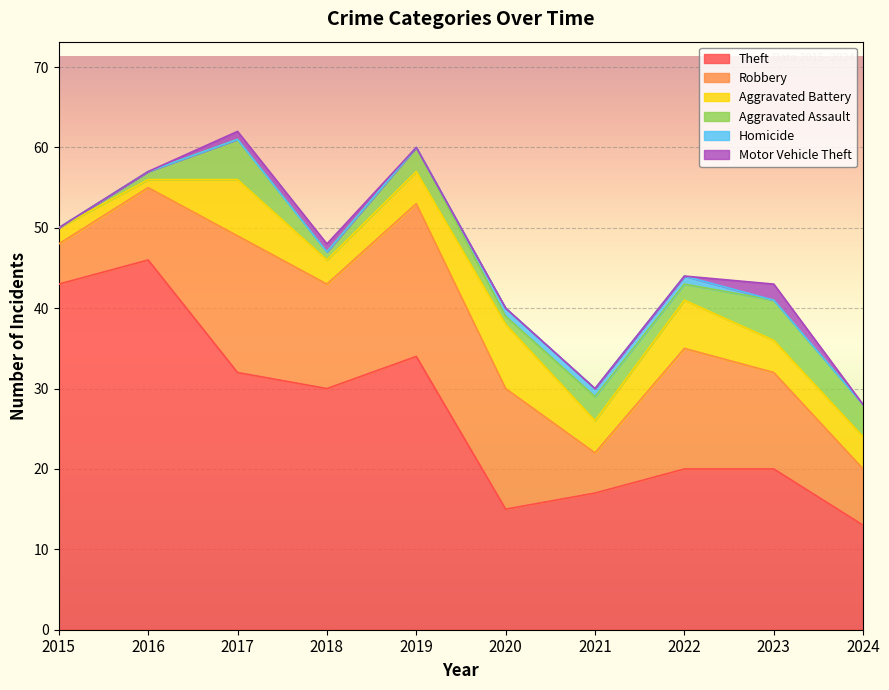

What is the total value across all series at 2021?

30